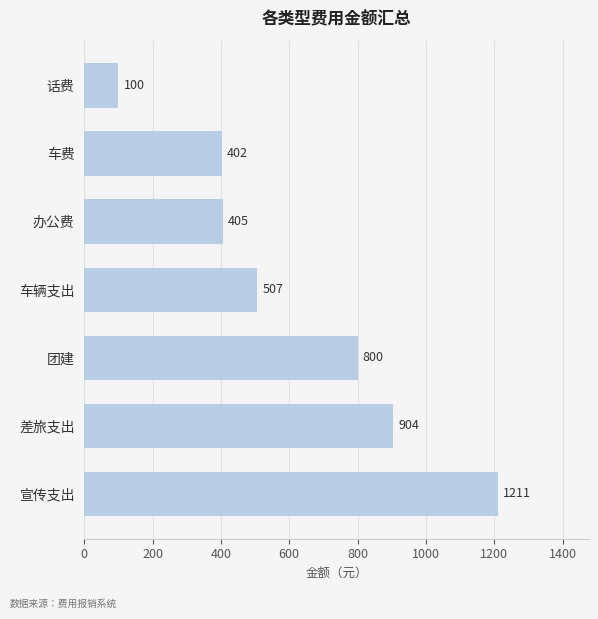

How many categories are shown in the chart?

7